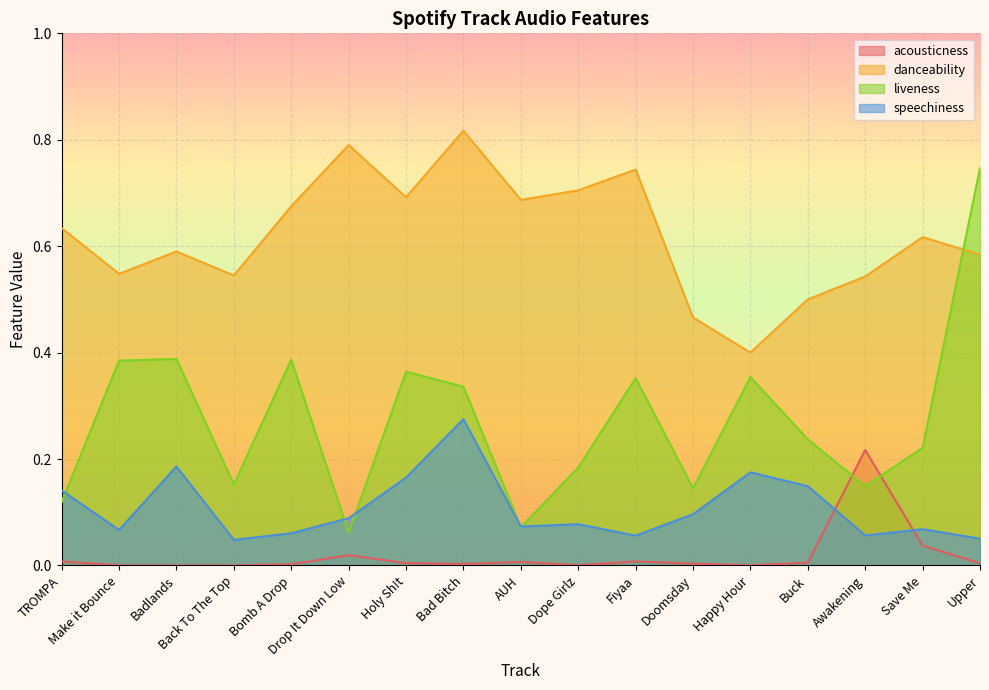

At which category is the sum across all series the highest?

Bad Bitch